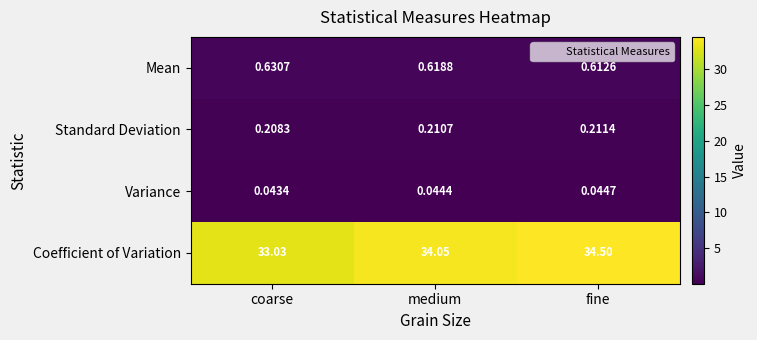

Between coarse and medium, which series saw the biggest shift?

Coefficient of Variation